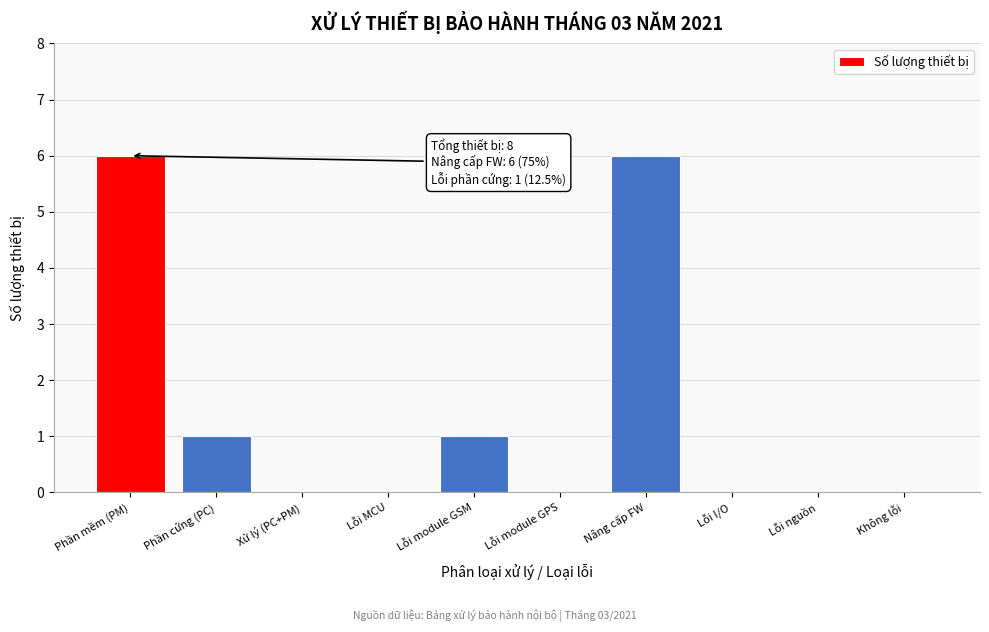

Reading left to right, what are all the values shown in this chart?

Phần mềm (PM)=6	Phần cứng (PC)=1	Xử lý (PC+PM)=0	Lỗi MCU=0	Lỗi module GSM=1	Lỗi module GPS=0	Nâng cấp FW=6	Lỗi I/O=0	Lỗi nguồn=0	Không lỗi=0